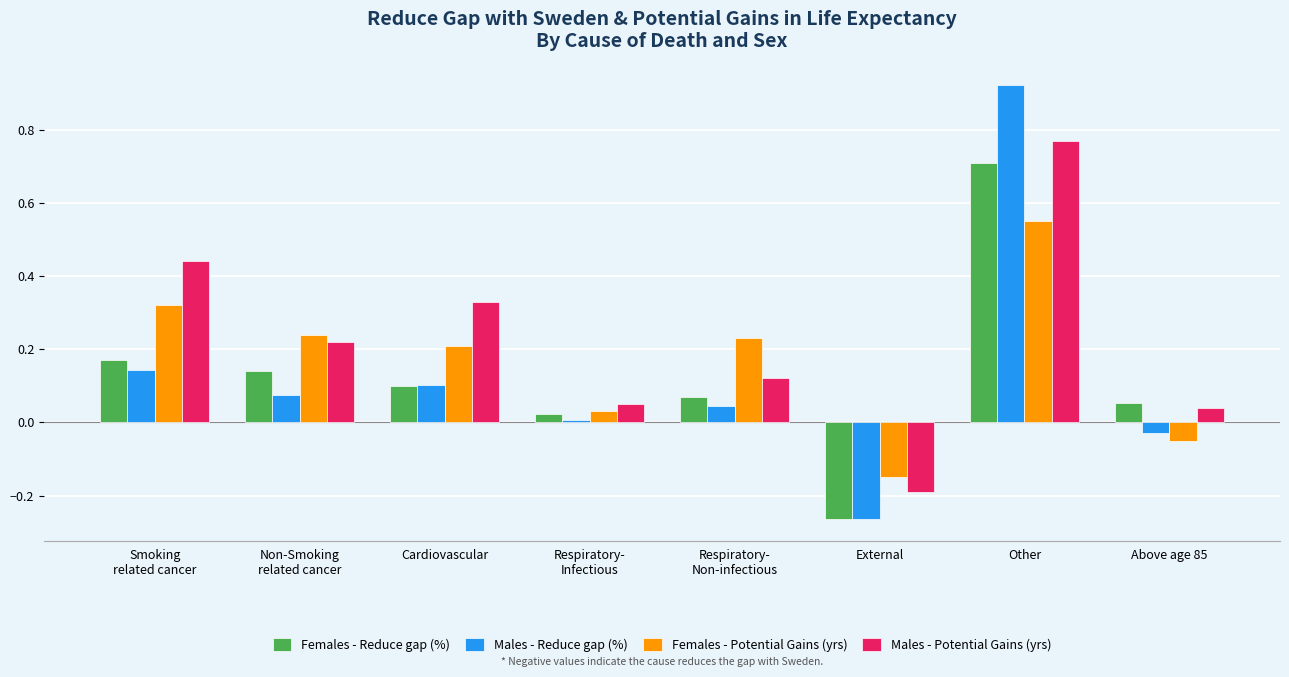

At which label does Females - Reduce gap (%) reach its peak?

Other